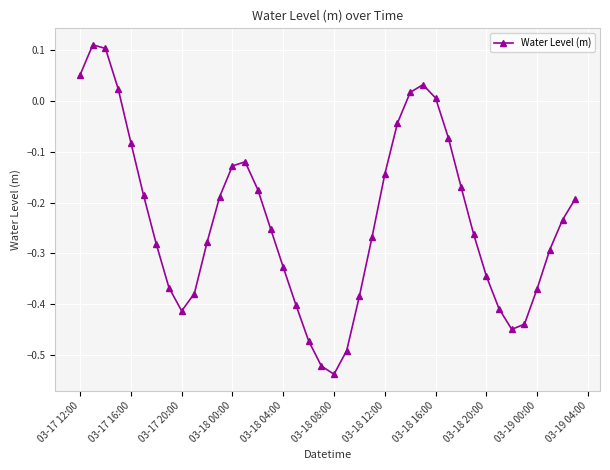

What is the difference between the second highest and second lowest values?

0.6